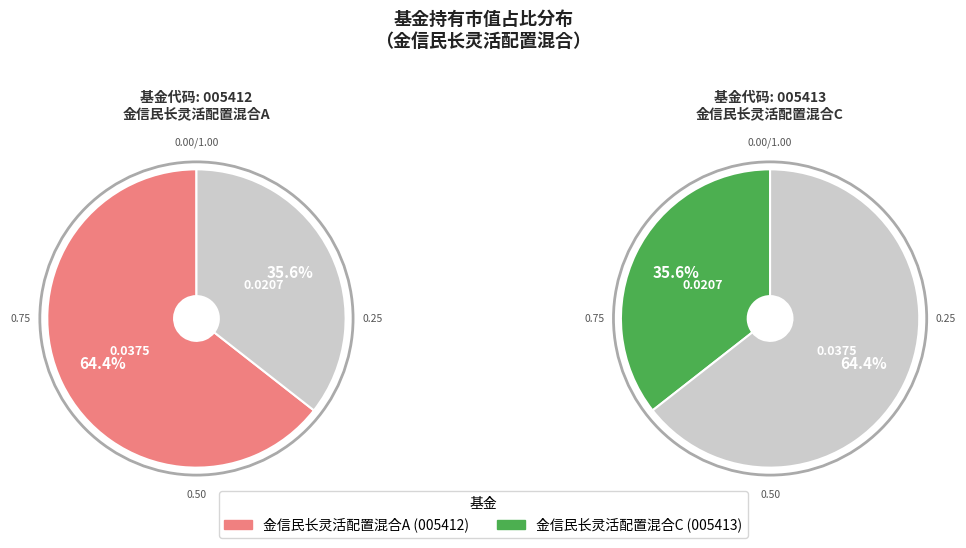

Which slice is the largest?

金信民长灵活配置混合A